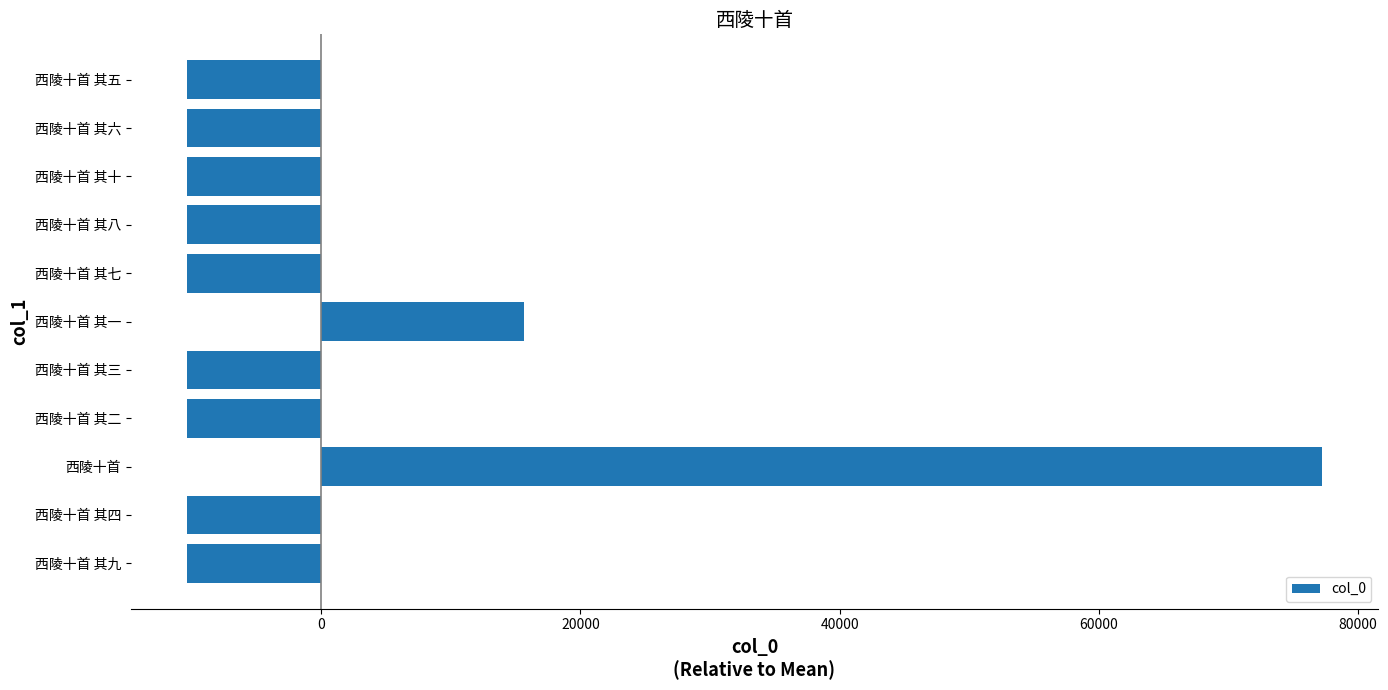

Between 西陵十首 and 西陵十首 其八, which is larger?

西陵十首